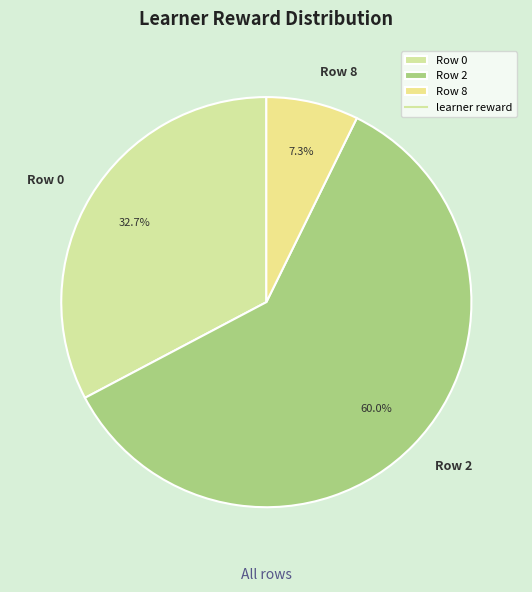

Combined, do Row 0 and Row 2 account for over 50%?

Yes